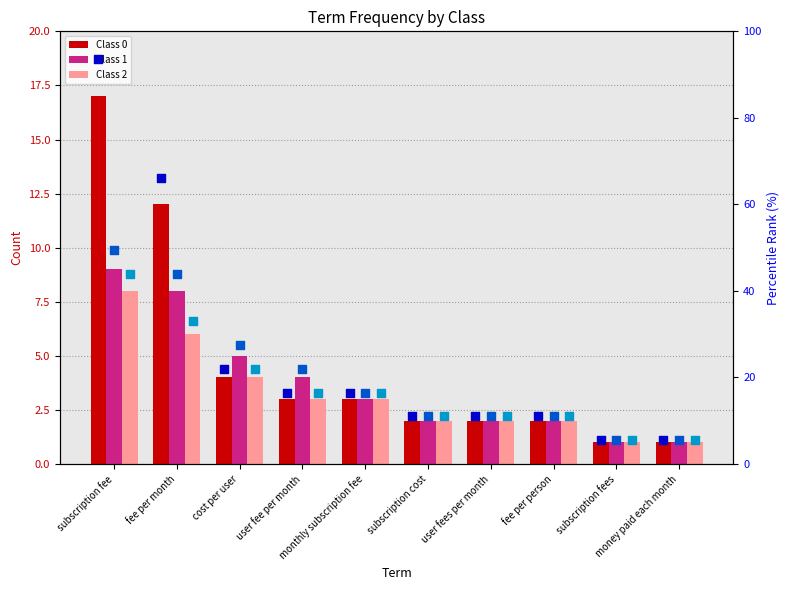

Which series has the largest total across all categories?

percentile Class 0